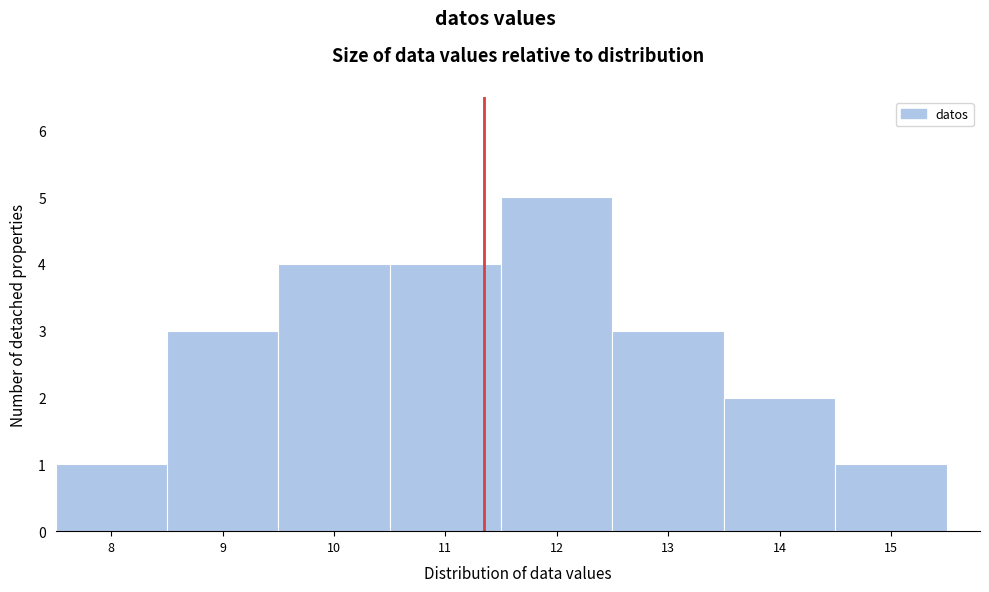

How tall is the bar that spans 8.5 to 9.5 on the x-axis? The values are not printed on the chart, so give them approximately, as read against the axis.

3